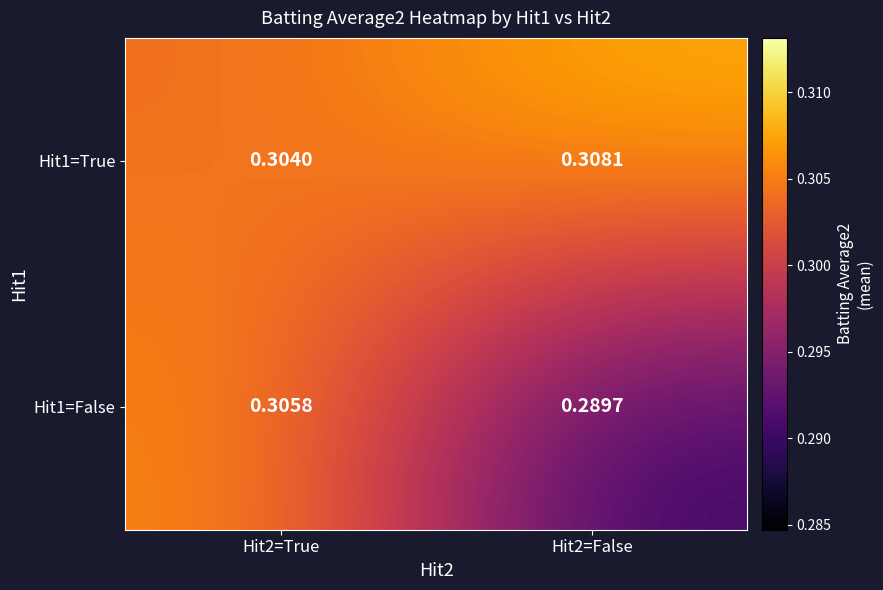

Is the value of Hit1=False at Hit2=False greater than the value of Hit1=True at Hit2=True?

No